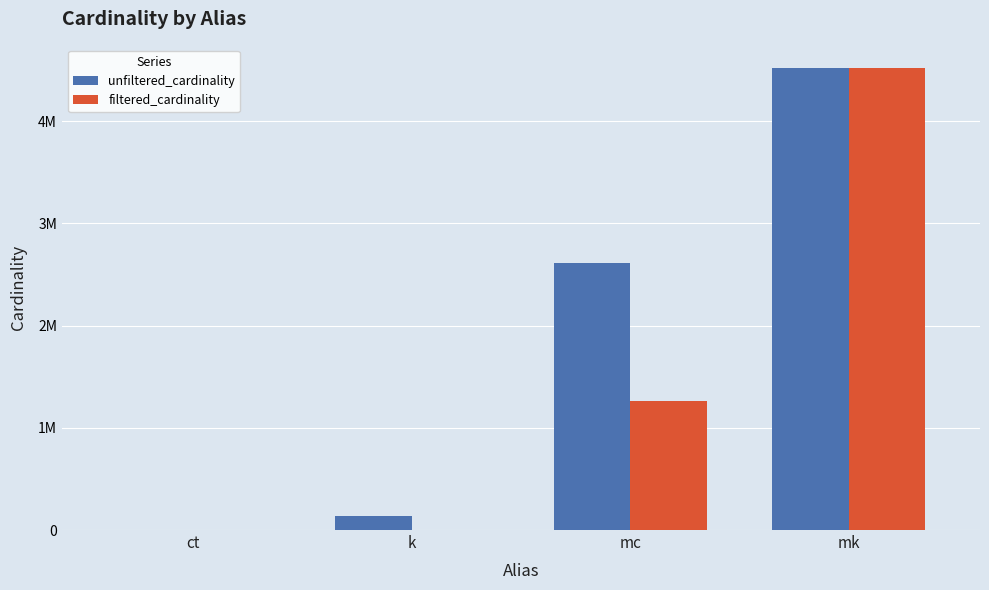

What are all the series names shown in the legend?

unfiltered_cardinality, filtered_cardinality